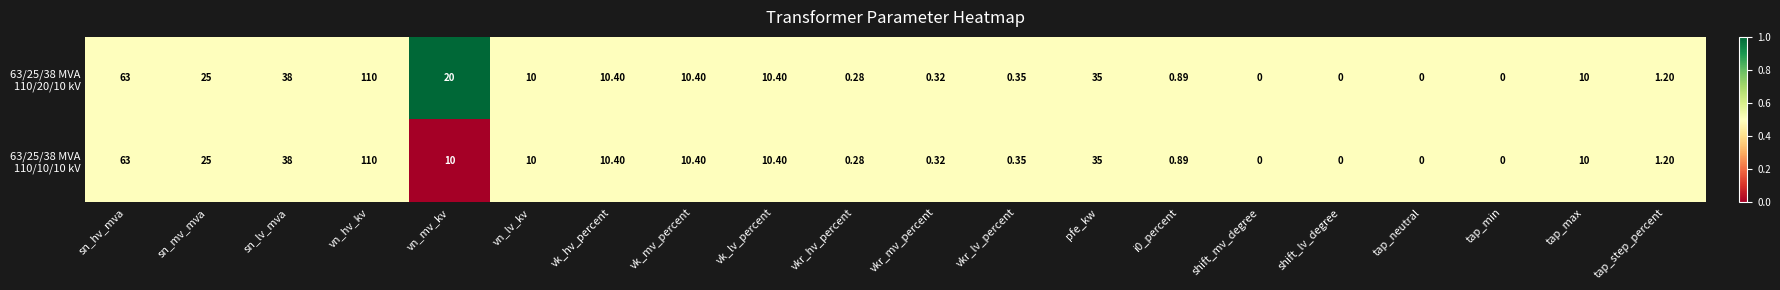

At which category is the sum across all series the highest?

vn_hv_kv